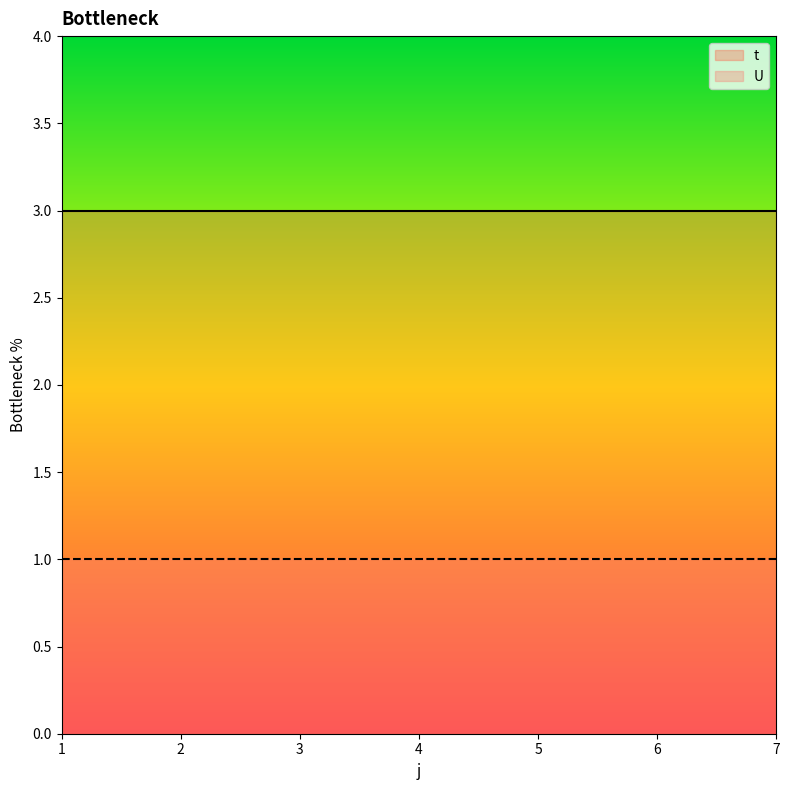

List the labels in order of U value, largest first.

1, 2, 3, 4, 5, 6, 7